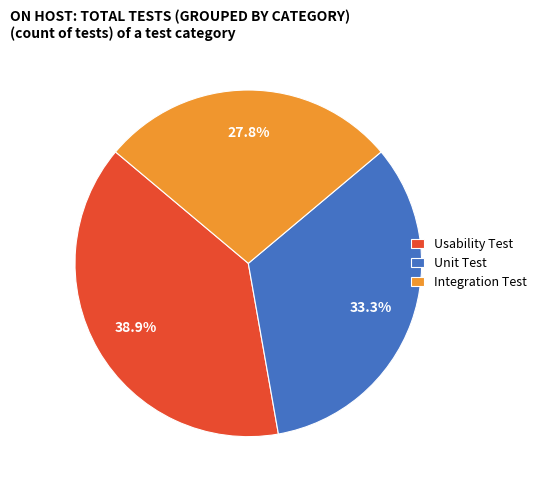

What percentage do Unit Test and Integration Test together represent?

61.1%